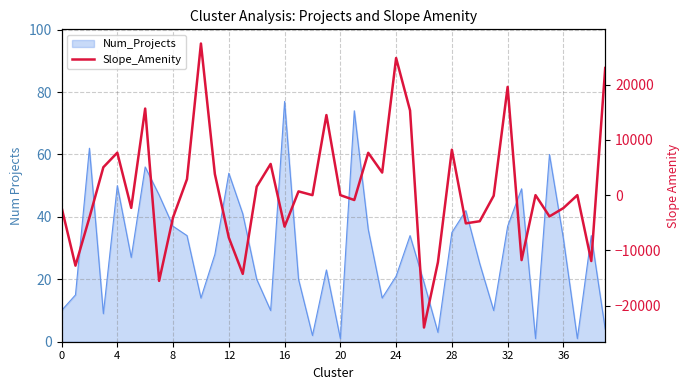

Reading left to right, what are all the values shown in this chart?

-2187.2	-12747.3	-4055.6	5048.8	7680.4	-2303.6	15658.1	-15502.8	-4021.7	2895.2	27418.4	3806.3	-7680.2	-14234.8	1537.7	5642.1	-5696.2	680.0	0.0	14481.8	0.0	-880.0	7658.0	4084.4	24794.1	15311.0	-23937.8	-12126.4	8215.6	-5101.0	-4715.4	-103.8	19575.7	-11745.3	0.0	-3843.8	-2336.1	0.0	-11914.0	22998.5